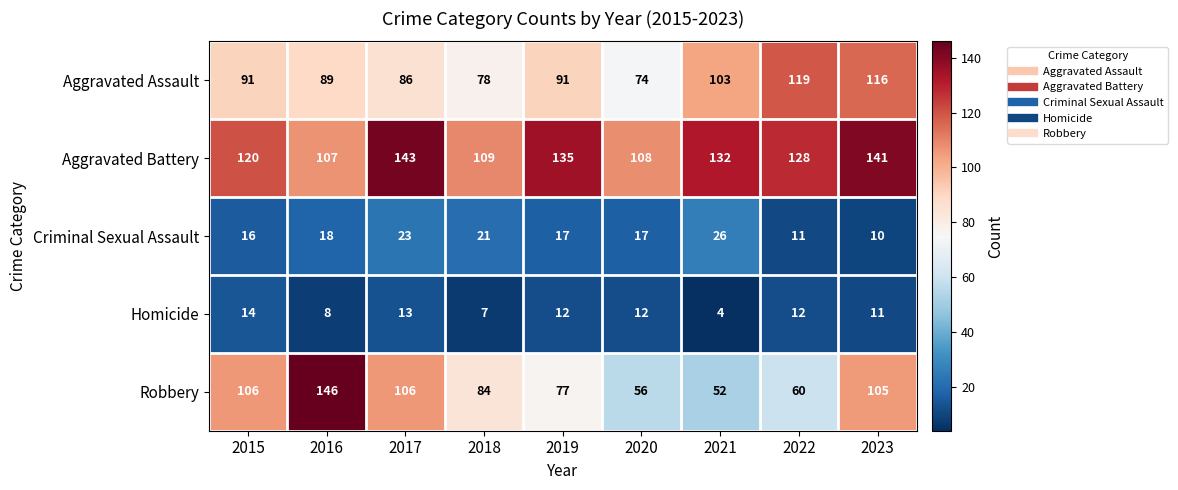

How many data points does each series have?

9